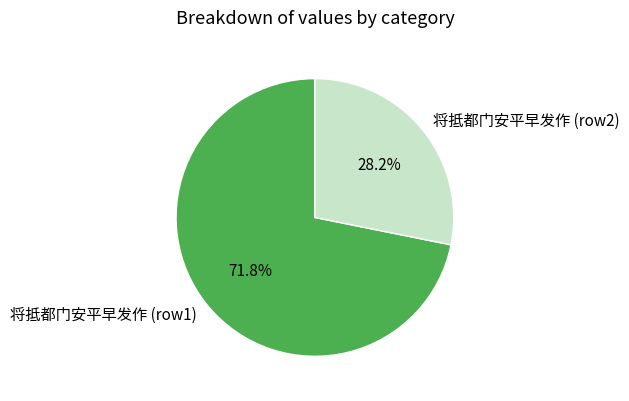

Do 将抵都门安平早发作 (row2) and 将抵都门安平早发作 (row1) together represent more than half of the pie?

Yes